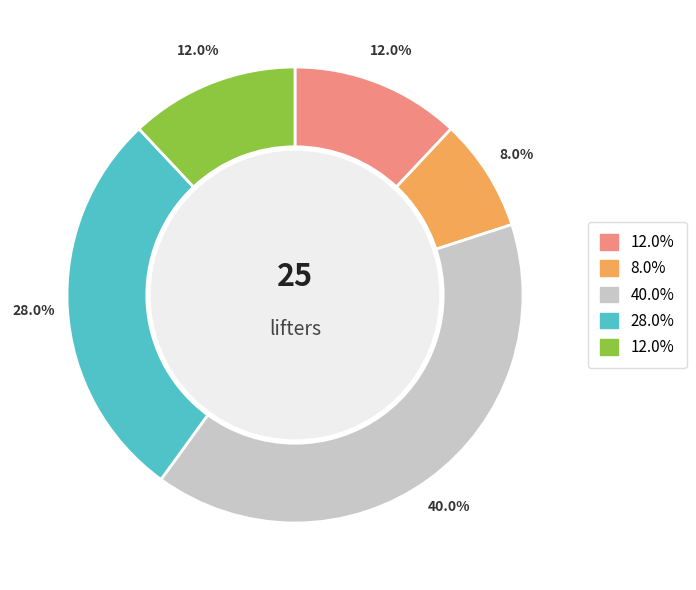

How many slices are in this pie chart?

5